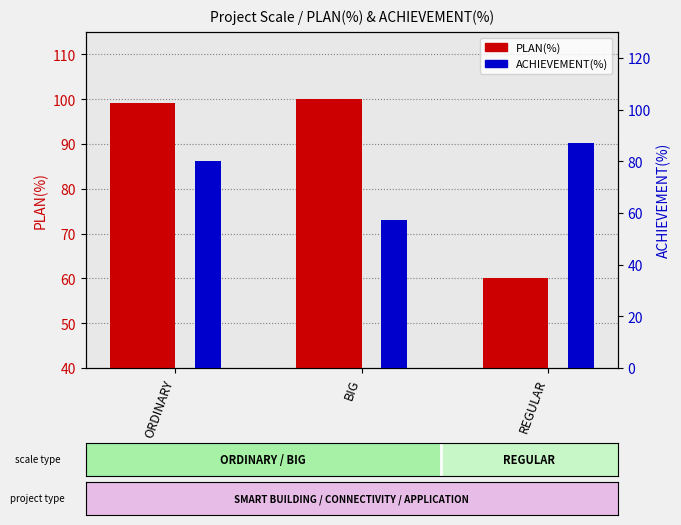

What is the label of the 3rd bar from the right?

ORDINARY